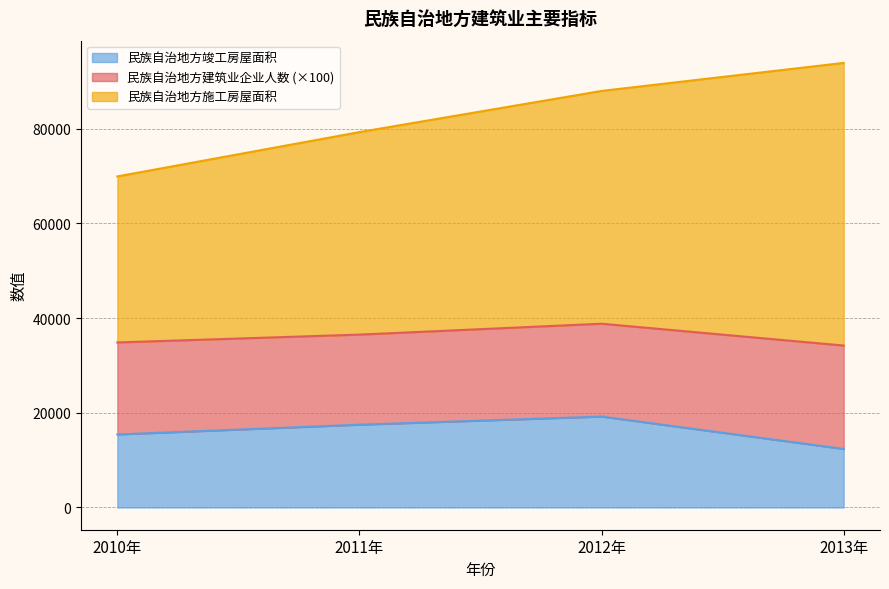

What is the difference between the second highest and second lowest values in the 民族自治地方竣工房屋面积 series?

2064.6